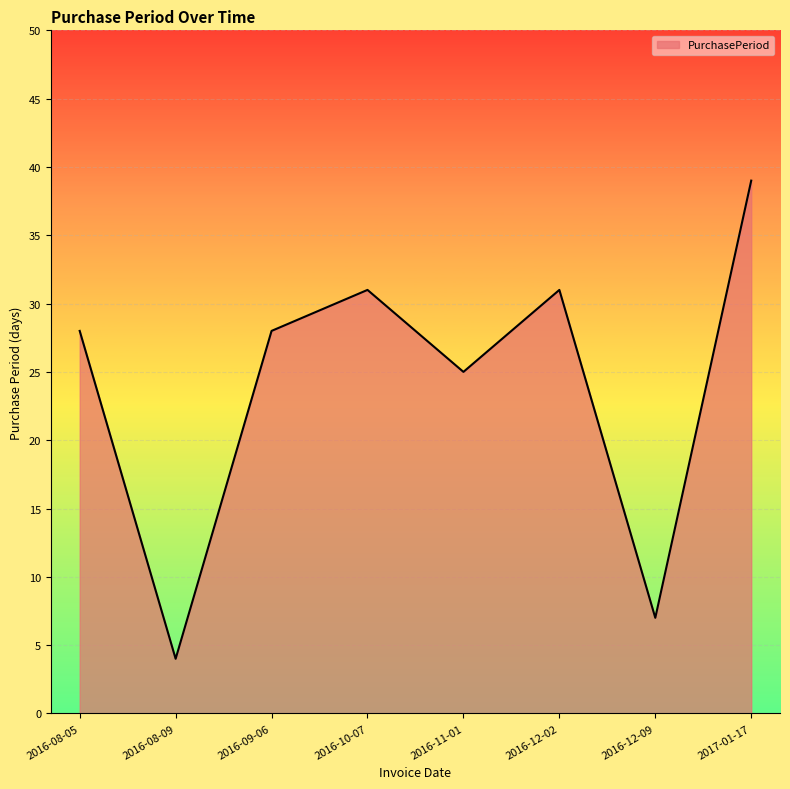

Which category has the lowest value across all series?

2016-08-09